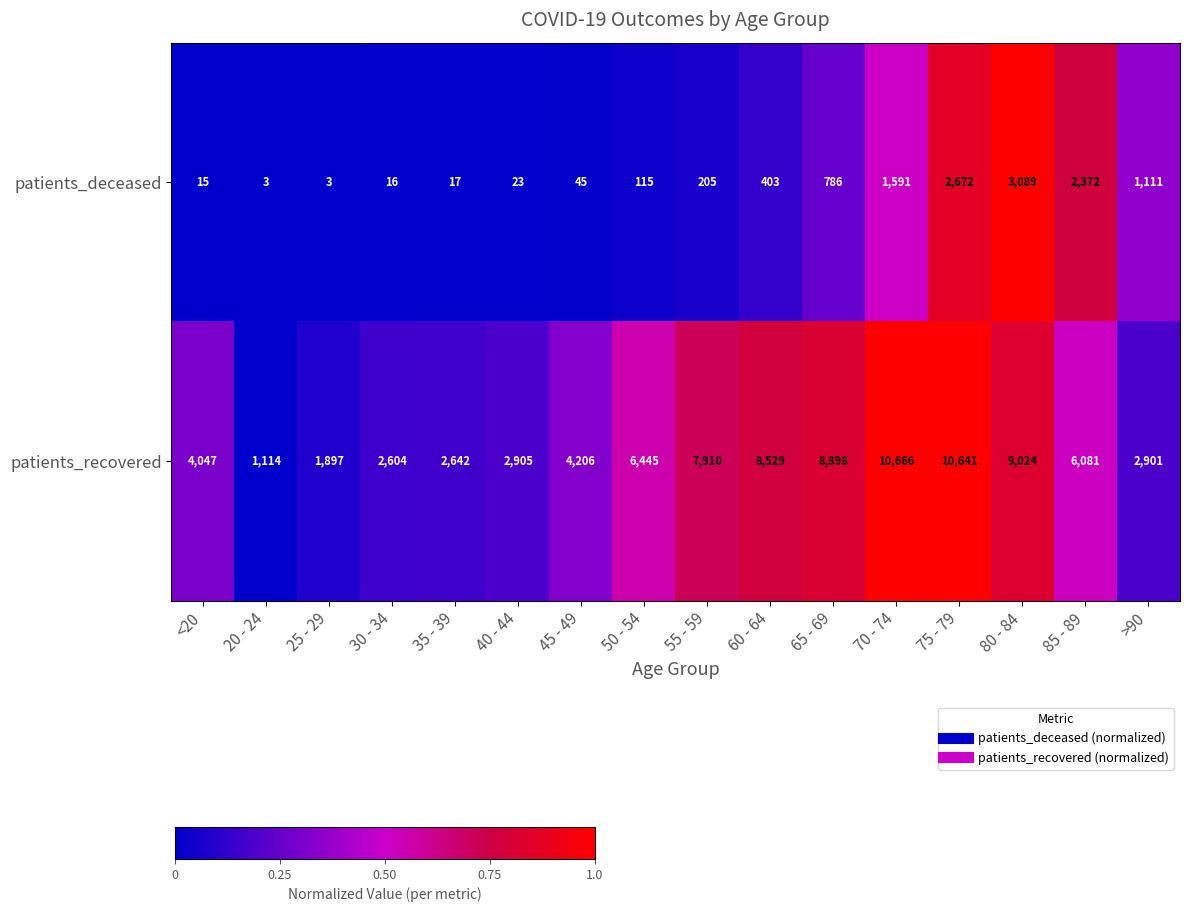

Which series has the largest total across all categories?

patients_recovered